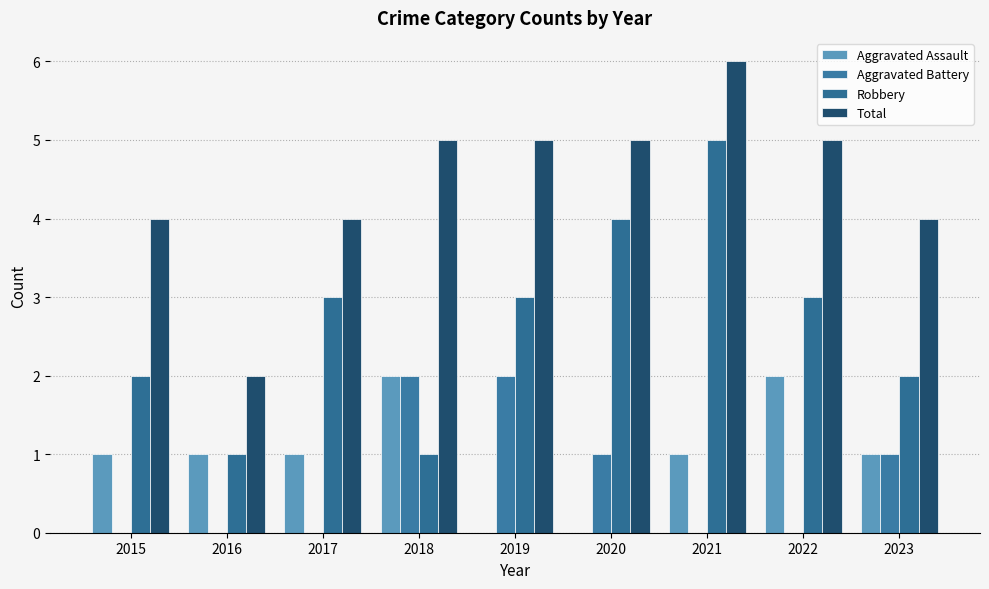

How many data points does each series have?

9